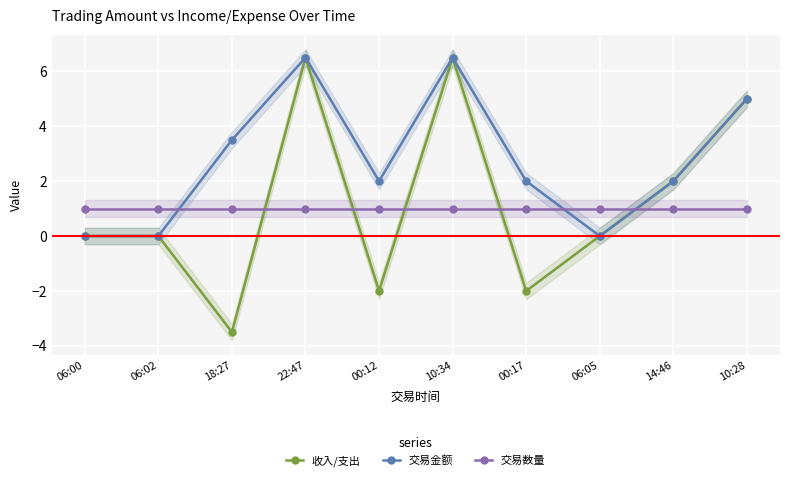

The value of 收入/支出 at 10:28 is 5.0. True or false?

True